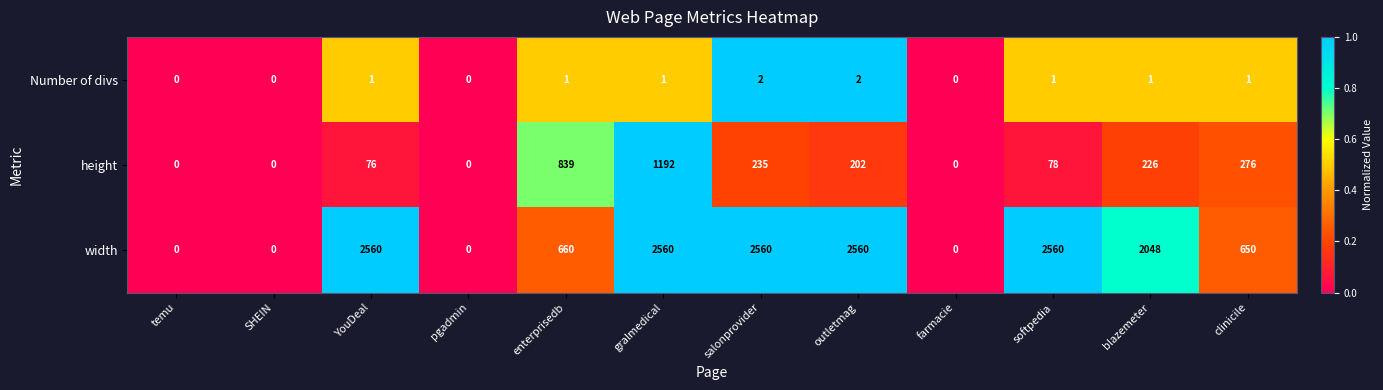

What is the difference between the highest and lowest values at YouDeal?

2559